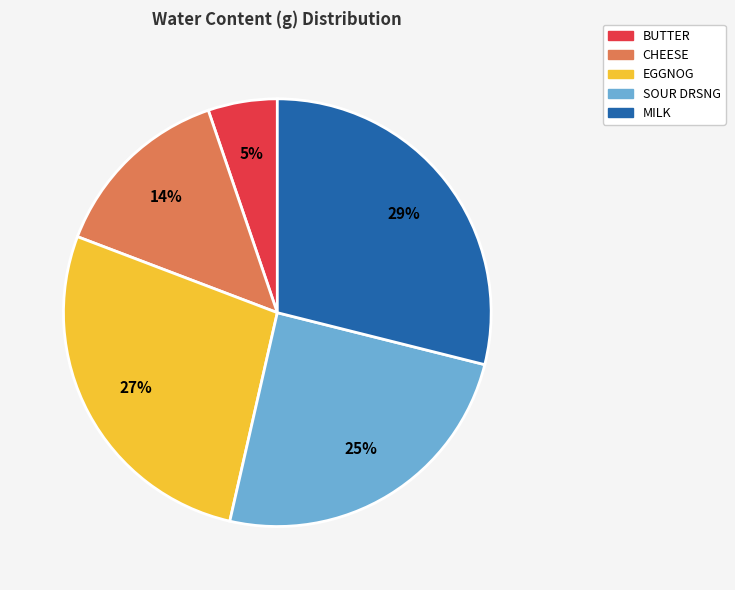

Approximately how many times larger is the value at CHEESE compared to SOUR DRSNG?

0.6